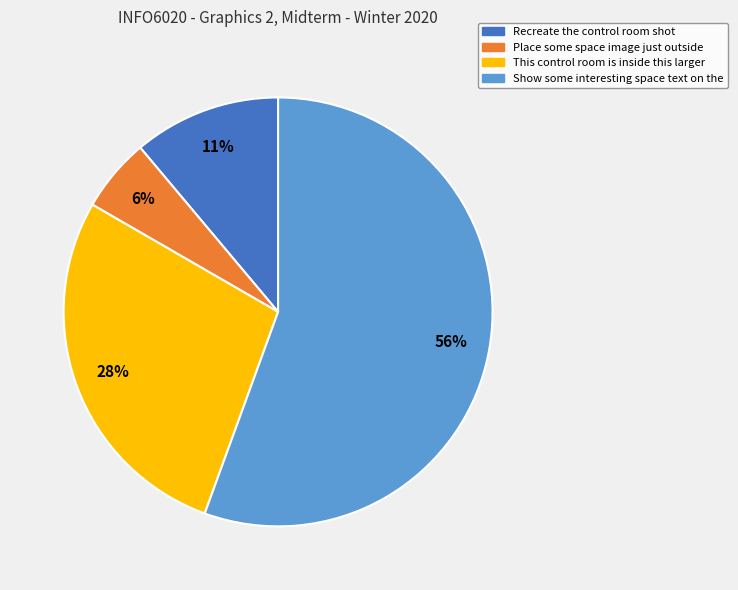

To the nearest percent, what portion does This control room is inside this larger represent?

28%